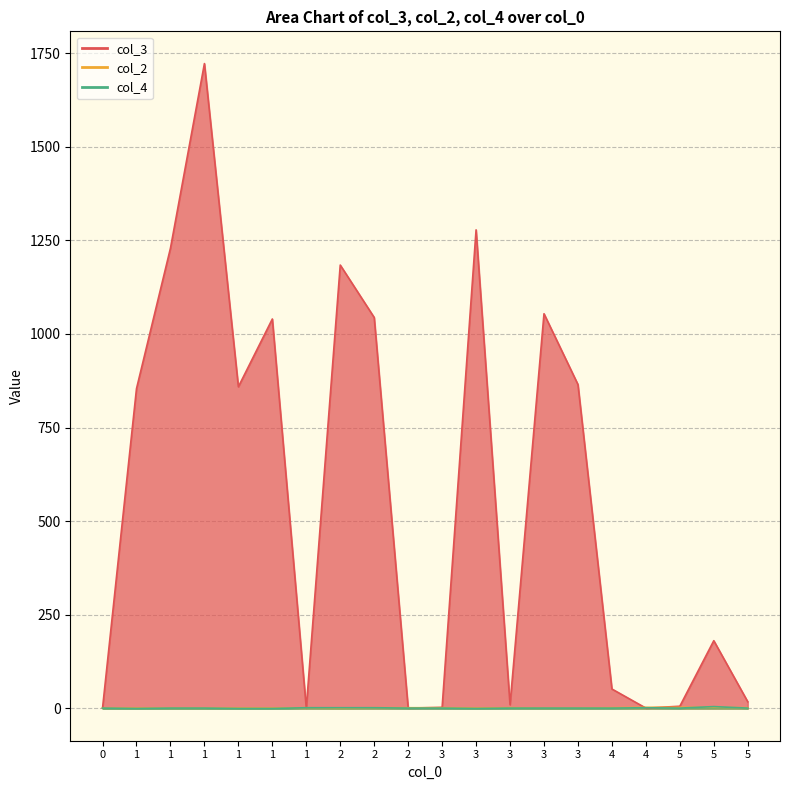

Which label corresponds to the smallest value in the chart?

1